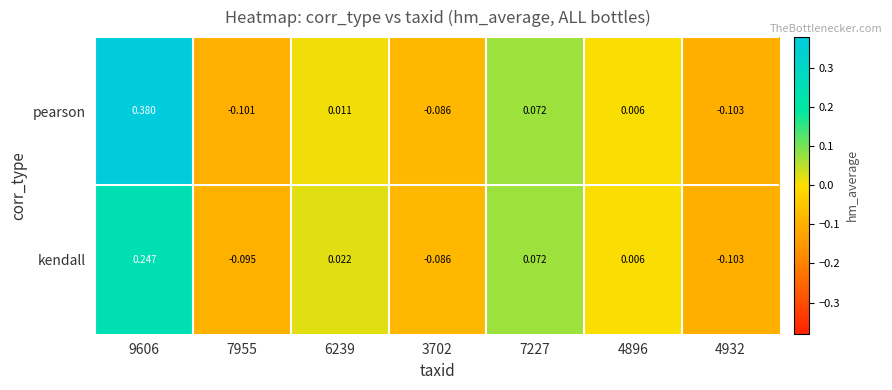

Which series has the largest range (max minus min)?

pearson